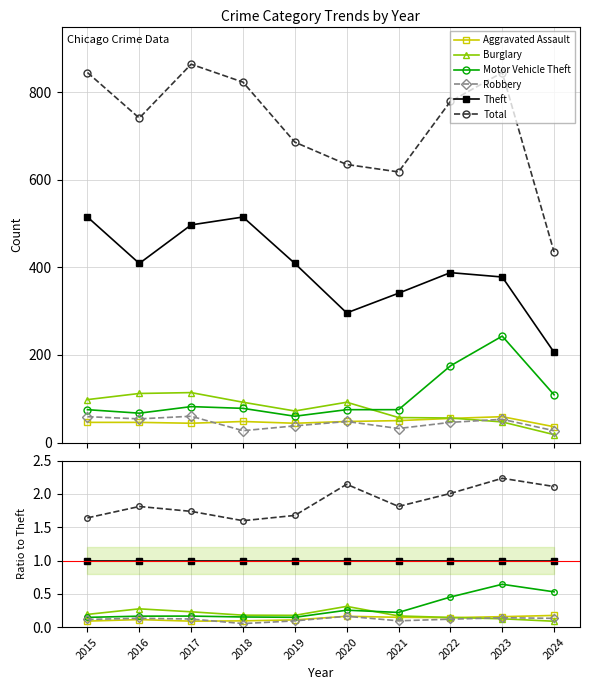

Is this an area chart (filled region under the line)?

No